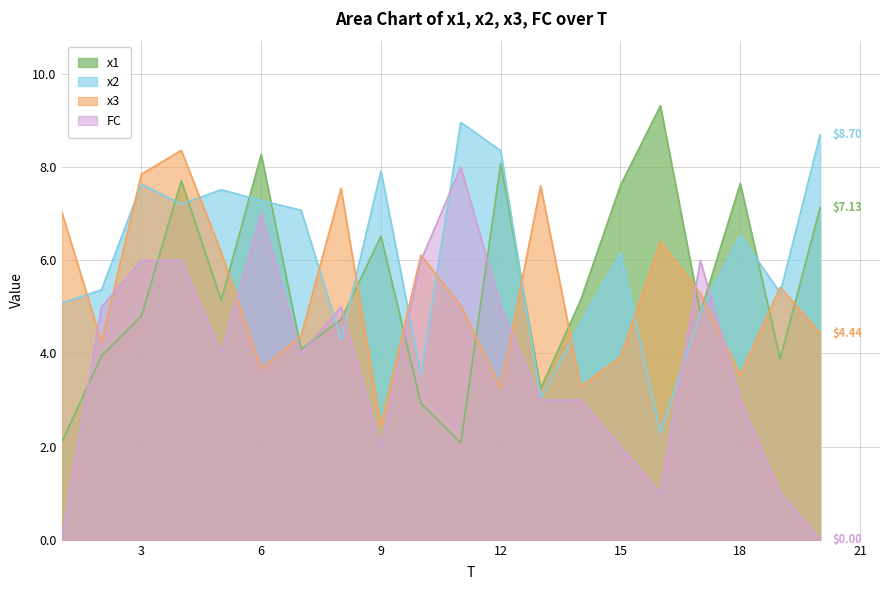

Where do x3 and x1 first cross each other?

5 and 6